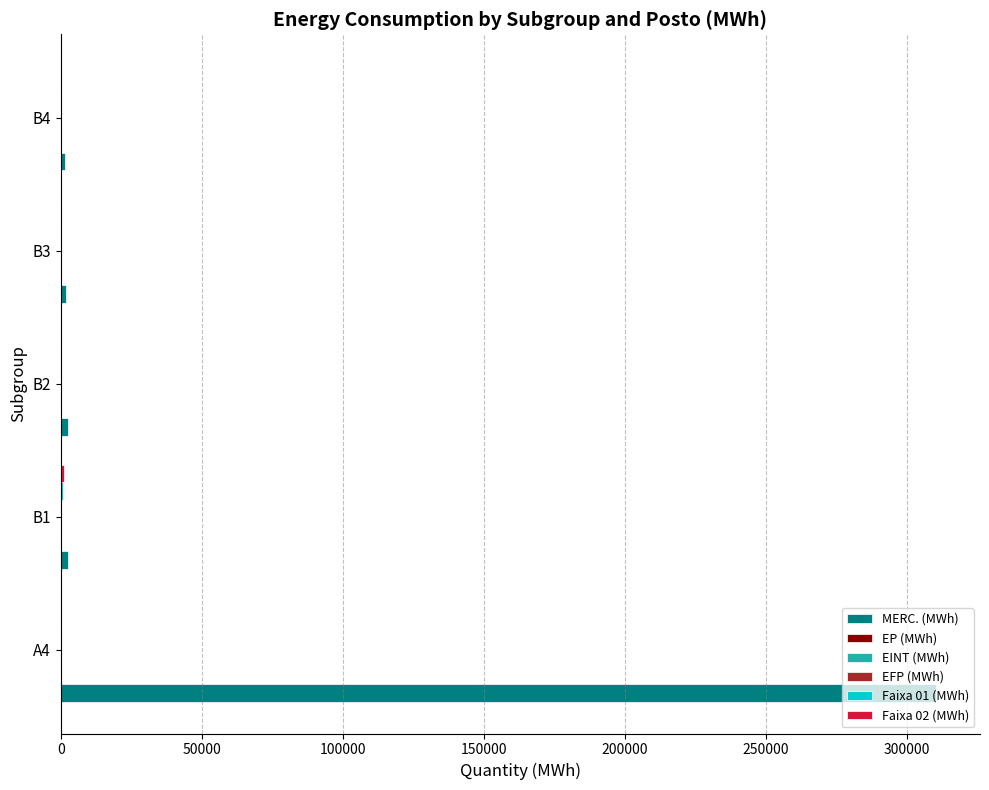

At which category is the sum across all series the highest?

A4